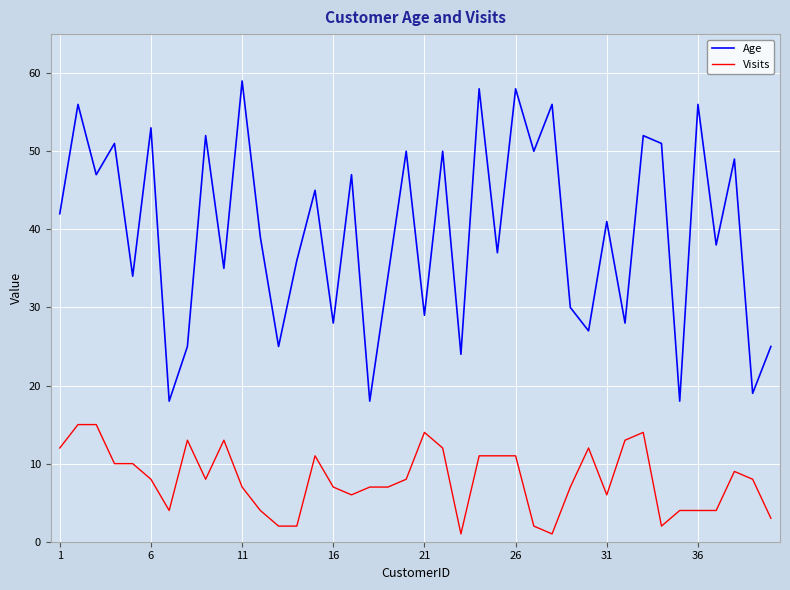

What are all the series names shown in the legend?

Age, Visits